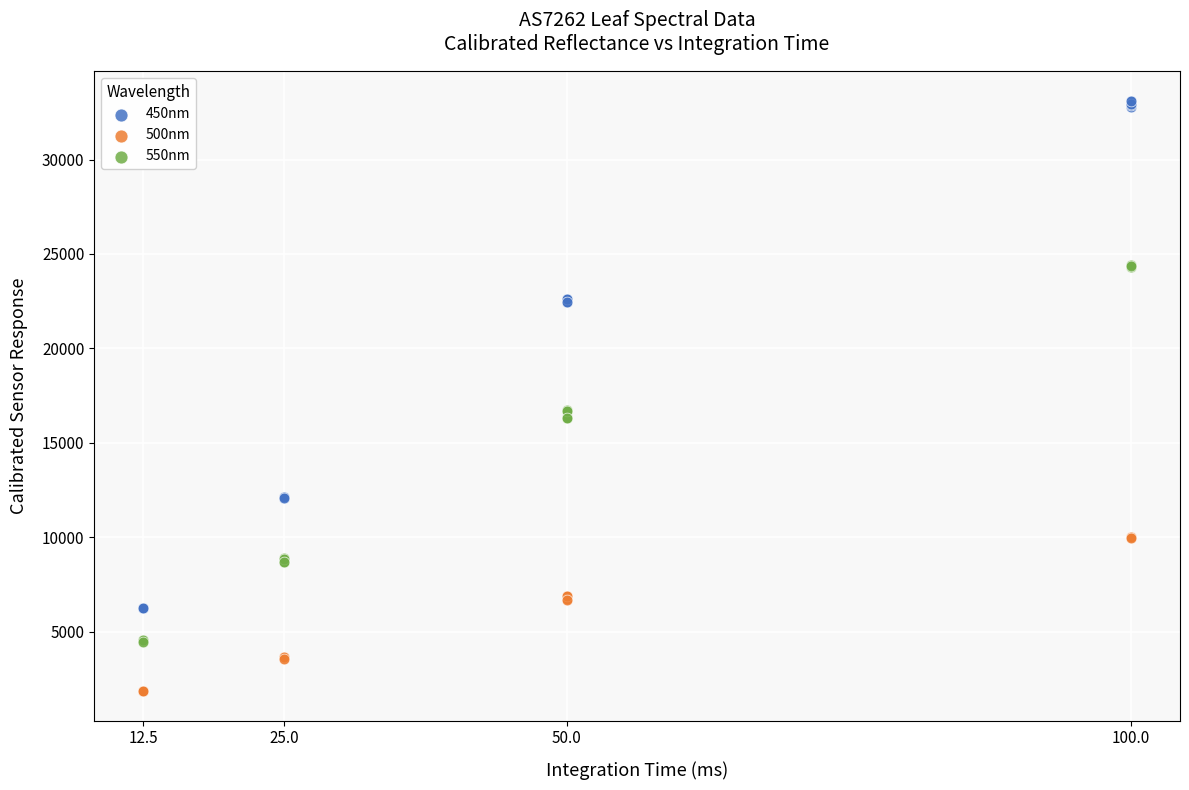

What are all the series names shown in the legend?

450nm, 500nm, 550nm